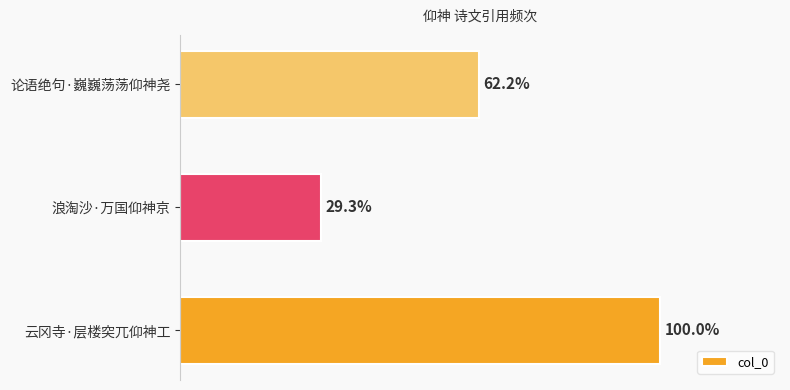

Are the bars horizontal?

Yes